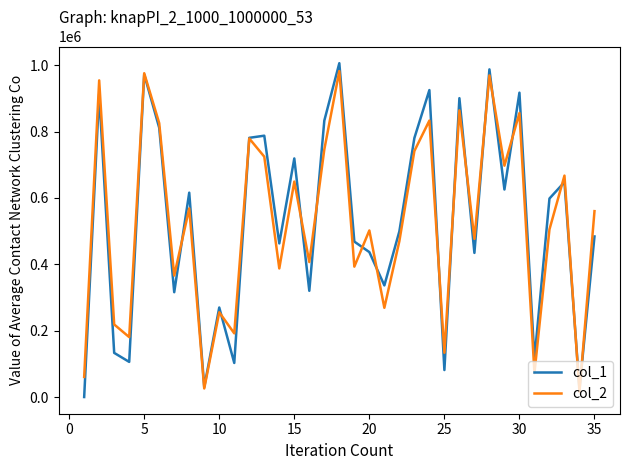

What is the maximum value shown in the chart?

1006148